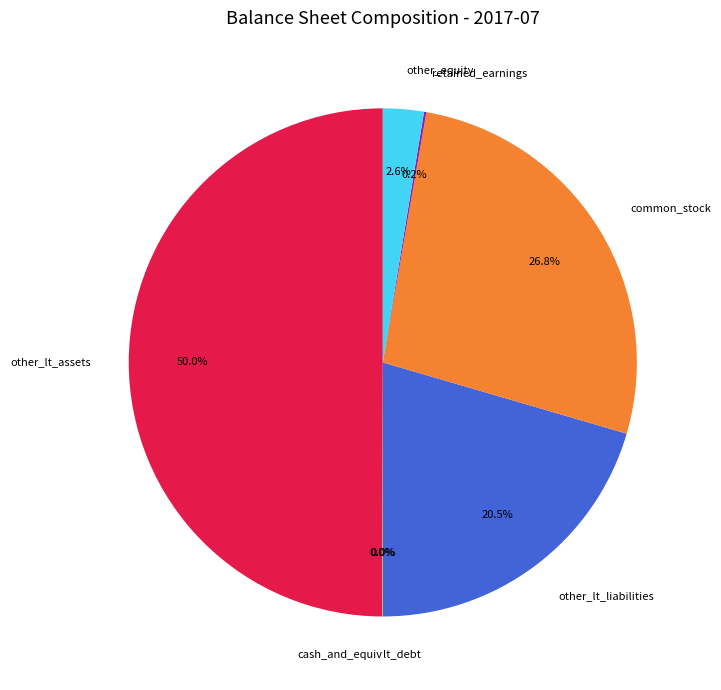

Is other_equity the majority of the pie?

No